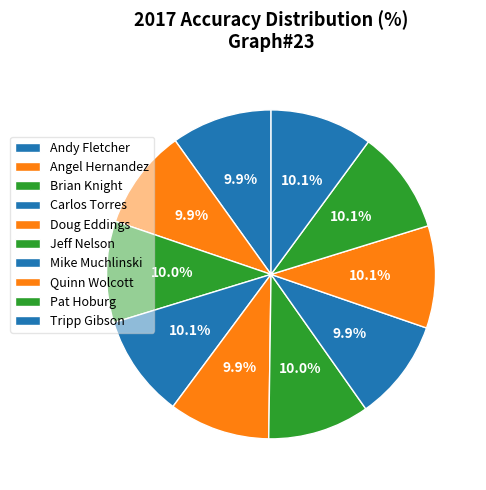

What is the ratio of the value at Pat Hoburg to the value at Quinn Wolcott?

1.0